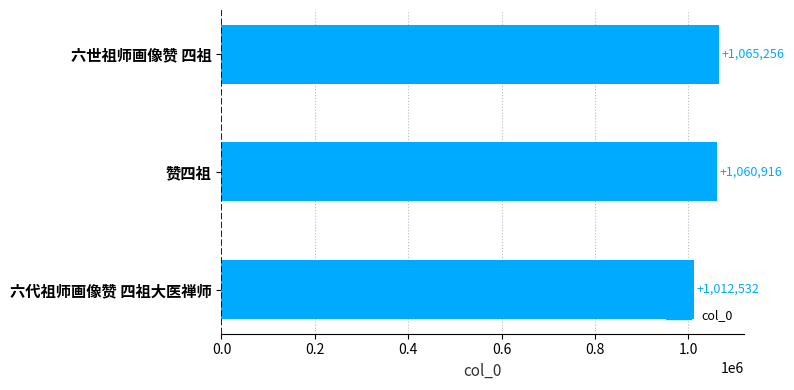

The chart shows a value of 1697354 at 六代祖师画像赞 四祖大医禅师. True or false?

False